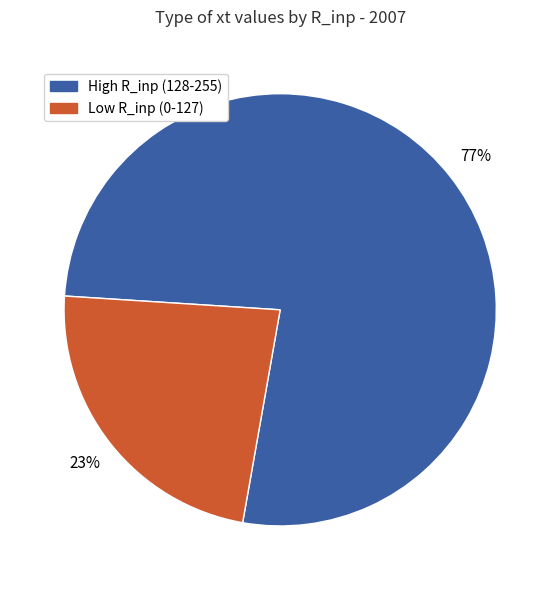

Approximately how many times larger is the value at Low R_inp (0-127) compared to High R_inp (128-255)?

0.3